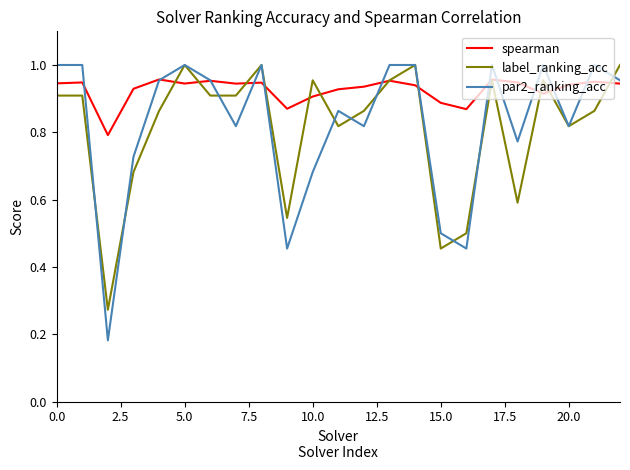

True or false: label_ranking_acc has more than 2 points higher than both neighbors.

True